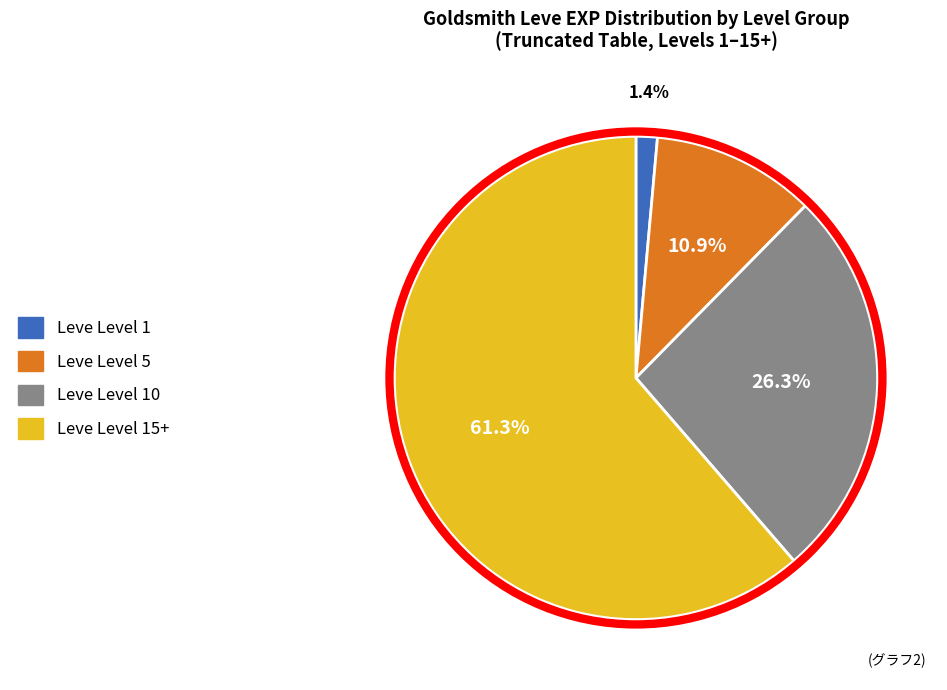

To the nearest percent, what is the average slice percentage?

25%